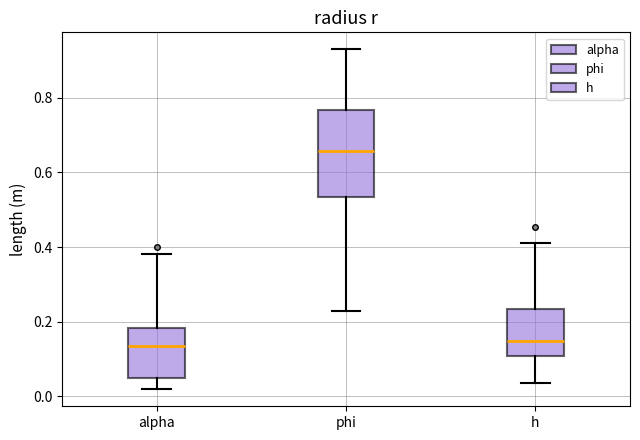

Comparing the boxes themselves (not the whiskers), which one is the tallest?

phi